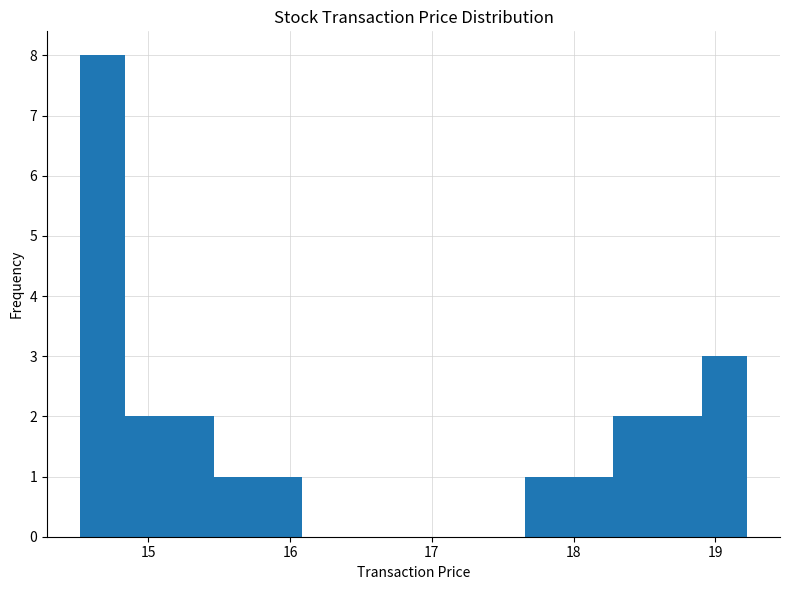

Around what value on the x-axis is the tallest bar? Give the approximate position of its centre, as read against the axis.

14.7